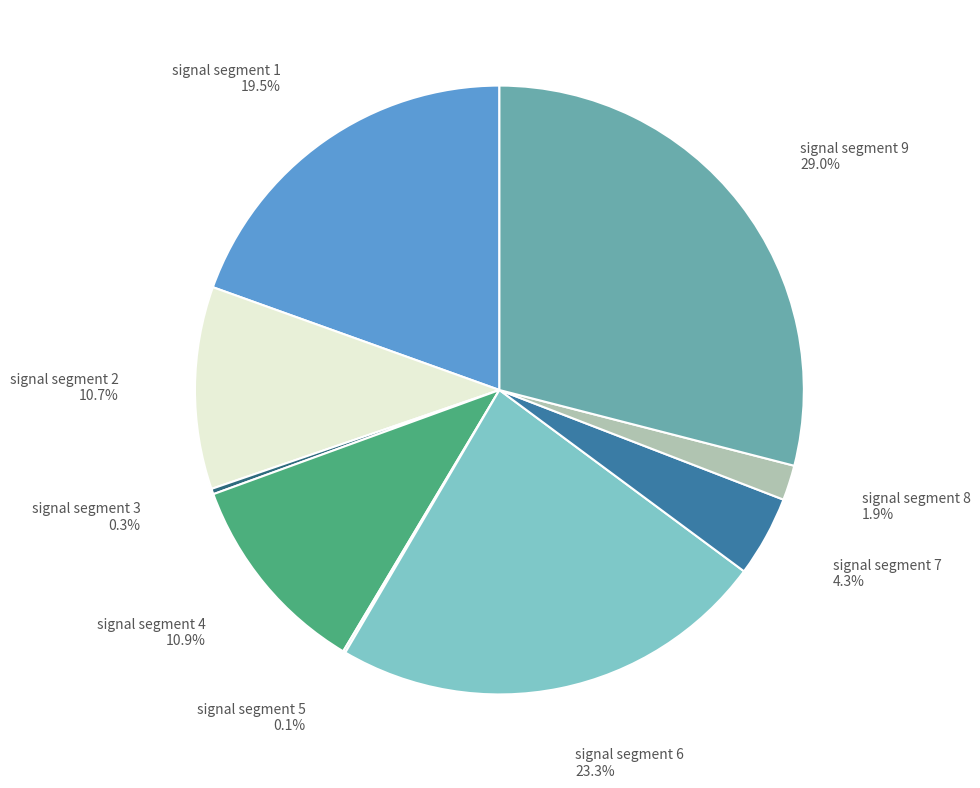

Is there a majority slice in this chart?

No